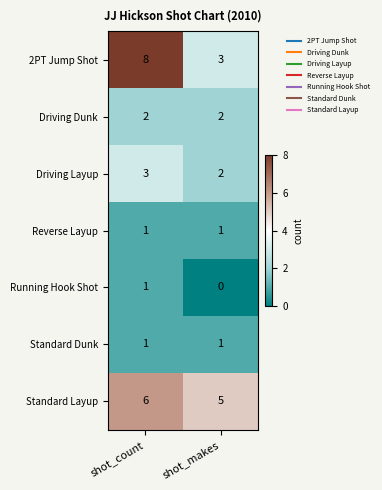

What is the spread (max minus min) of values at shot_makes?

5